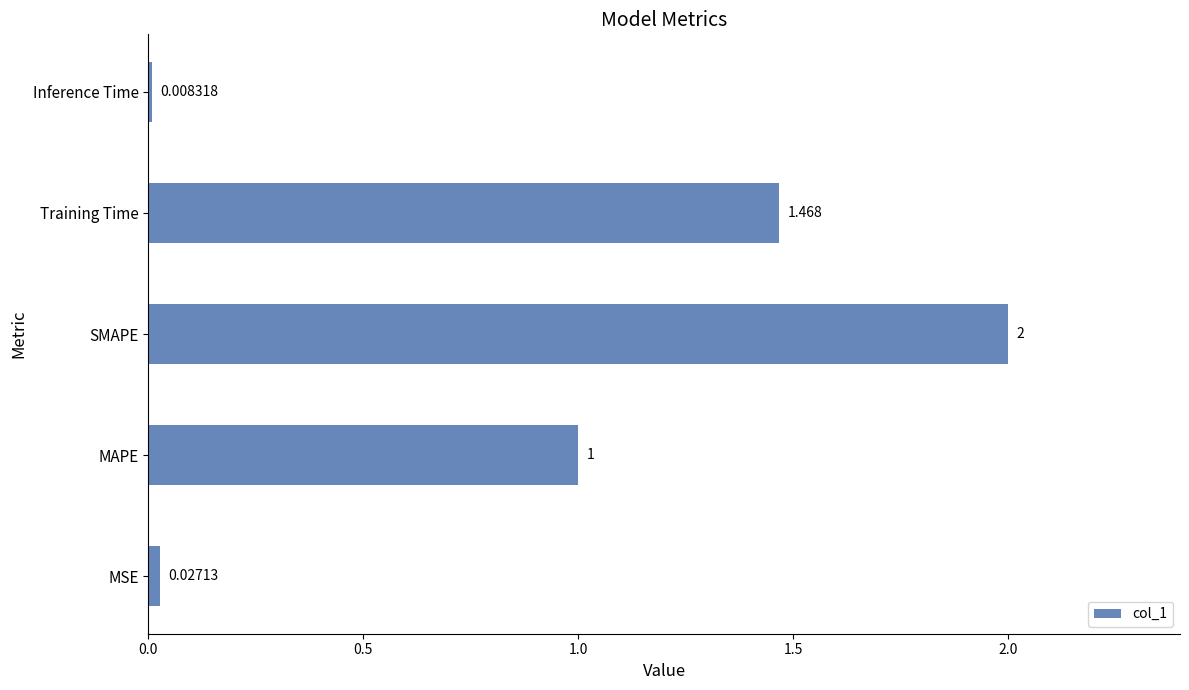

Which label corresponds to the smallest value in the chart?

Inference Time